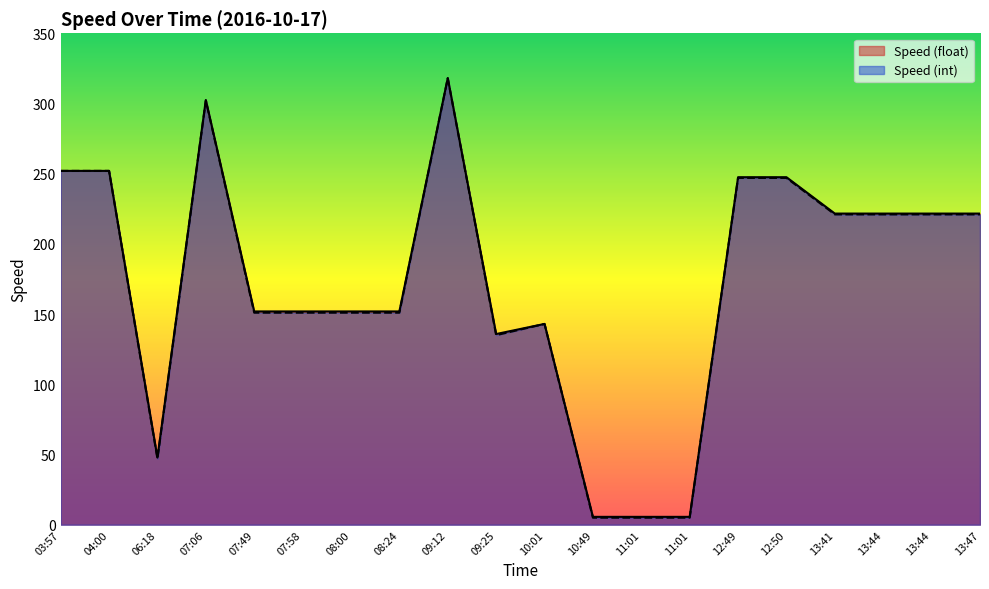

Between 08:24 and 11:01, which series saw the biggest shift?

Speed (float)